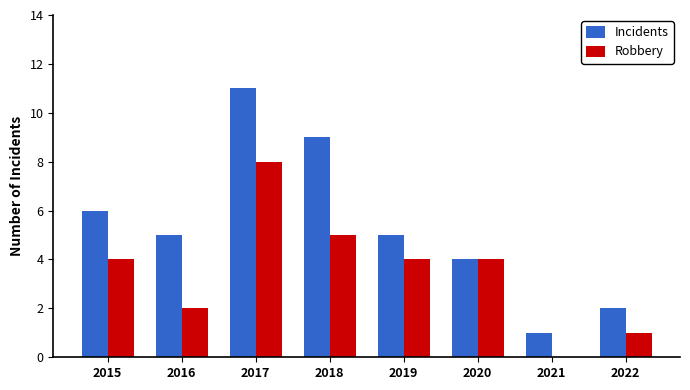

Which category has the highest value across all series?

2017